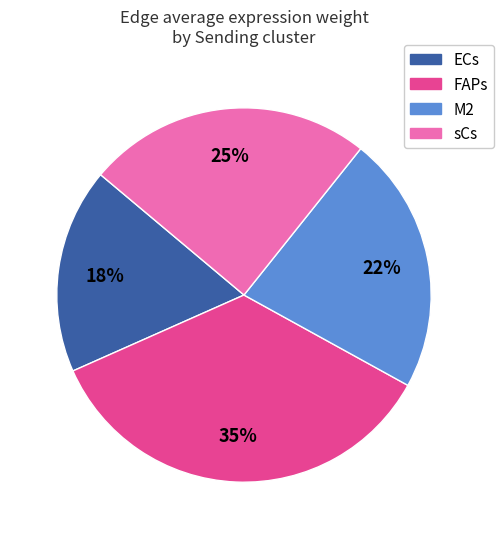

Does any single category account for the majority?

No